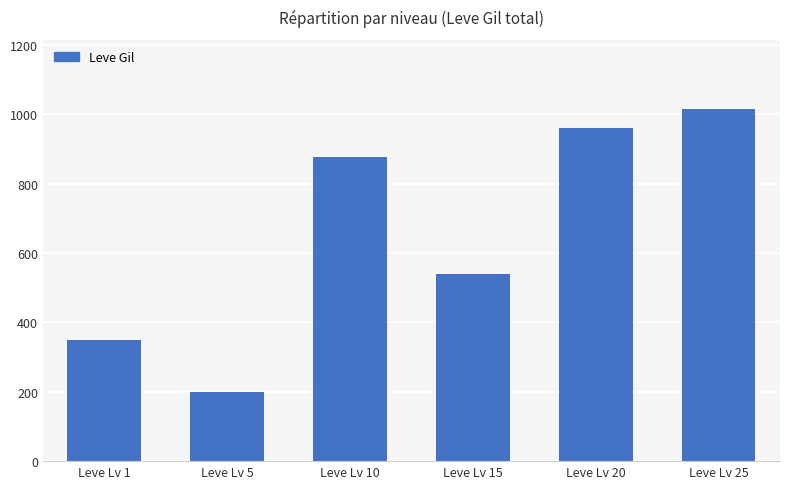

Reading left to right, what are all the values shown in this chart?

349	198	878	540	960	1015